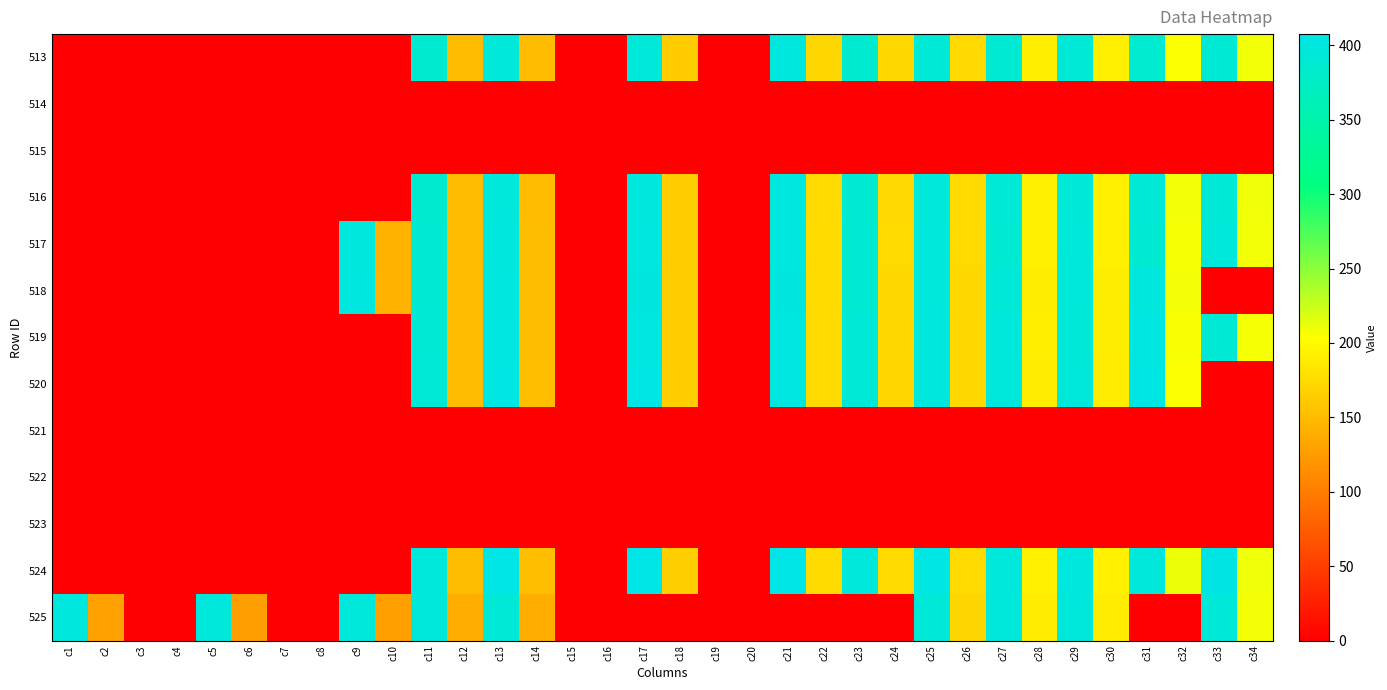

Reading left to right, what are all the values shown in this chart?

513: c1=0.0	c2=0.0	c3=0.0	c4=0.0	c5=0.0	c6=0.0	c7=0.0	c8=0.0	c9=0.0	c10=0.0	c11=386.2	c12=150.3	c13=395.6	c14=151.0	c15=0.0	c16=0.0	c17=395.8	c18=163.5	c19=0.0	c20=0.0	c21=398.9	c22=172.6	c23=386.6	c24=172.8	c25=392.6	c26=173.9	c27=388.7	c28=190.7	c29=392.5	c30=191.5	c31=385.2	c32=205.4	c33=390.5	c34=208.6
514: c1=0.0	c2=0.0	c3=0.0	c4=0.0	c5=0.0	c6=0.0	c7=0.0	c8=0.0	c9=0.0	c10=0.0	c11=0.0	c12=0.0	c13=0.0	c14=0.0	c15=0.0	c16=0.0	c17=0.0	c18=0.0	c19=0.0	c20=0.0	c21=0.0	c22=0.0	c23=0.0	c24=0.0	c25=0.0	c26=0.0	c27=0.0	c28=0.0	c29=0.0	c30=0.0	c31=0.0	c32=0.0	c33=0.0	c34=0.0
515: c1=0.0	c2=0.0	c3=0.0	c4=0.0	c5=0.0	c6=0.0	c7=0.0	c8=0.0	c9=0.0	c10=0.0	c11=0.0	c12=0.0	c13=0.0	c14=0.0	c15=0.0	c16=0.0	c17=0.0	c18=0.0	c19=0.0	c20=0.0	c21=0.0	c22=0.0	c23=0.0	c24=0.0	c25=0.0	c26=0.0	c27=0.0	c28=0.0	c29=0.0	c30=0.0	c31=0.0	c32=0.0	c33=0.0	c34=0.0
516: c1=0.0	c2=0.0	c3=0.0	c4=0.0	c5=0.0	c6=0.0	c7=0.0	c8=0.0	c9=0.0	c10=0.0	c11=386.6	c12=150.6	c13=398.3	c14=150.8	c15=0.0	c16=0.0	c17=399.5	c18=164.0	c19=0.0	c20=0.0	c21=400.5	c22=174.7	c23=387.6	c24=174.1	c25=395.2	c26=174.7	c27=392.4	c28=192.6	c29=393.8	c30=192.6	c31=392.2	c32=208.9	c33=392.0	c34=209.5
517: c1=0.0	c2=0.0	c3=0.0	c4=0.0	c5=0.0	c6=0.0	c7=0.0	c8=0.0	c9=400.2	c10=142.7	c11=387.8	c12=150.5	c13=399.6	c14=151.7	c15=0.0	c16=0.0	c17=400.6	c18=164.7	c19=0.0	c20=0.0	c21=400.9	c22=175.3	c23=388.8	c24=174.6	c25=396.9	c26=174.9	c27=389.0	c28=191.7	c29=395.9	c30=192.3	c31=388.0	c32=207.3	c33=396.2	c34=209.1
518: c1=0.0	c2=0.0	c3=0.0	c4=0.0	c5=0.0	c6=0.0	c7=0.0	c8=0.0	c9=400.9	c10=142.9	c11=388.6	c12=150.5	c13=401.0	c14=151.7	c15=0.0	c16=0.0	c17=401.6	c18=164.5	c19=0.0	c20=0.0	c21=401.3	c22=175.3	c23=389.8	c24=173.0	c25=397.8	c26=173.3	c27=394.6	c28=190.2	c29=395.3	c30=189.9	c31=399.1	c32=208.2	c33=0.0	c34=0.0
519: c1=0.0	c2=0.0	c3=0.0	c4=0.0	c5=0.0	c6=0.0	c7=0.0	c8=0.0	c9=0.0	c10=0.0	c11=390.1	c12=150.7	c13=402.9	c14=151.9	c15=0.0	c16=0.0	c17=403.4	c18=164.3	c19=0.0	c20=0.0	c21=402.4	c22=174.7	c23=391.8	c24=173.0	c25=399.3	c26=173.0	c27=396.8	c28=190.5	c29=393.7	c30=190.1	c31=402.6	c32=206.8	c33=390.1	c34=207.0
520: c1=0.0	c2=0.0	c3=0.0	c4=0.0	c5=0.0	c6=0.0	c7=0.0	c8=0.0	c9=0.0	c10=0.0	c11=391.9	c12=151.0	c13=404.0	c14=152.4	c15=0.0	c16=0.0	c17=404.4	c18=164.7	c19=0.0	c20=0.0	c21=403.3	c22=174.4	c23=392.9	c24=172.1	c25=399.7	c26=172.8	c27=397.7	c28=188.9	c29=395.7	c30=188.7	c31=403.7	c32=204.9	c33=0.0	c34=0.0
521: c1=0.0	c2=0.0	c3=0.0	c4=0.0	c5=0.0	c6=0.0	c7=0.0	c8=0.0	c9=0.0	c10=0.0	c11=0.0	c12=0.0	c13=0.0	c14=0.0	c15=0.0	c16=0.0	c17=0.0	c18=0.0	c19=0.0	c20=0.0	c21=0.0	c22=0.0	c23=0.0	c24=0.0	c25=0.0	c26=0.0	c27=0.0	c28=0.0	c29=0.0	c30=0.0	c31=0.0	c32=0.0	c33=0.0	c34=0.0
522: c1=0.0	c2=0.0	c3=0.0	c4=0.0	c5=0.0	c6=0.0	c7=0.0	c8=0.0	c9=0.0	c10=0.0	c11=0.0	c12=0.0	c13=0.0	c14=0.0	c15=0.0	c16=0.0	c17=0.0	c18=0.0	c19=0.0	c20=0.0	c21=0.0	c22=0.0	c23=0.0	c24=0.0	c25=0.0	c26=0.0	c27=0.0	c28=0.0	c29=0.0	c30=0.0	c31=0.0	c32=0.0	c33=0.0	c34=0.0
523: c1=0.0	c2=0.0	c3=0.0	c4=0.0	c5=0.0	c6=0.0	c7=0.0	c8=0.0	c9=0.0	c10=0.0	c11=0.0	c12=0.0	c13=0.0	c14=0.0	c15=0.0	c16=0.0	c17=0.0	c18=0.0	c19=0.0	c20=0.0	c21=0.0	c22=0.0	c23=0.0	c24=0.0	c25=0.0	c26=0.0	c27=0.0	c28=0.0	c29=0.0	c30=0.0	c31=0.0	c32=0.0	c33=0.0	c34=0.0
524: c1=0.0	c2=0.0	c3=0.0	c4=0.0	c5=0.0	c6=0.0	c7=0.0	c8=0.0	c9=0.0	c10=0.0	c11=397.5	c12=151.5	c13=407.3	c14=152.2	c15=0.0	c16=0.0	c17=407.4	c18=165.1	c19=0.0	c20=0.0	c21=407.6	c22=175.5	c23=396.7	c24=174.4	c25=403.7	c26=174.7	c27=398.7	c28=193.1	c29=399.8	c30=193.3	c31=396.8	c32=211.2	c33=406.0	c34=210.9
525: c1=399.7	c2=129.3	c3=0.0	c4=0.0	c5=398.1	c6=126.6	c7=0.0	c8=0.0	c9=395.0	c10=127.5	c11=395.4	c12=139.5	c13=393.2	c14=140.1	c15=0.0	c16=0.0	c17=0.0	c18=0.0	c19=0.0	c20=0.0	c21=0.0	c22=0.0	c23=0.0	c24=0.0	c25=393.5	c26=170.4	c27=397.6	c28=189.0	c29=397.5	c30=189.0	c31=0.0	c32=0.0	c33=393.6	c34=208.0